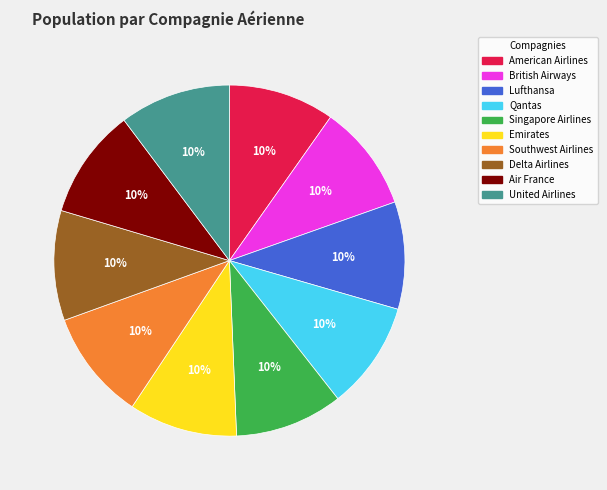

To the nearest percent, what is the average slice percentage?

10%